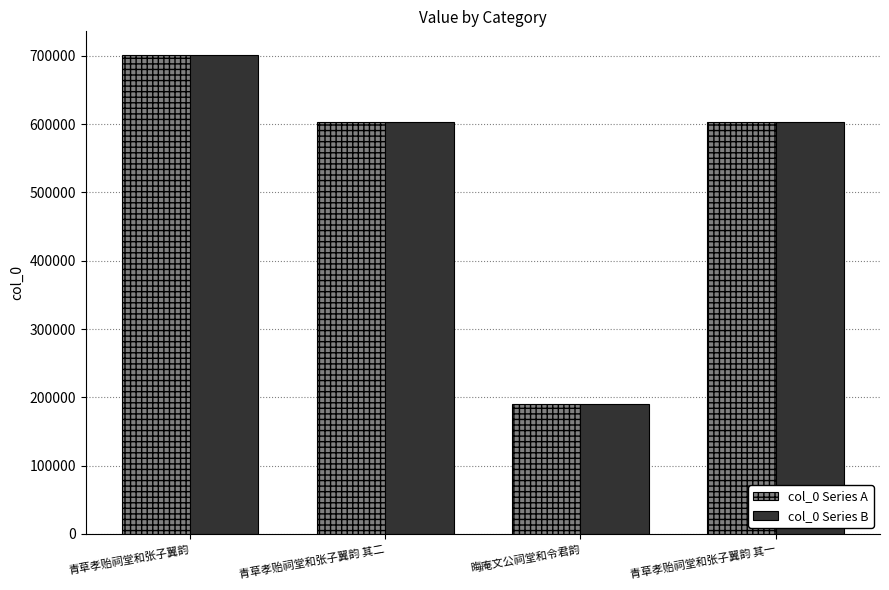

What is the total value across all series at 青草孝贻祠堂和张子翼韵 其二?

1206504